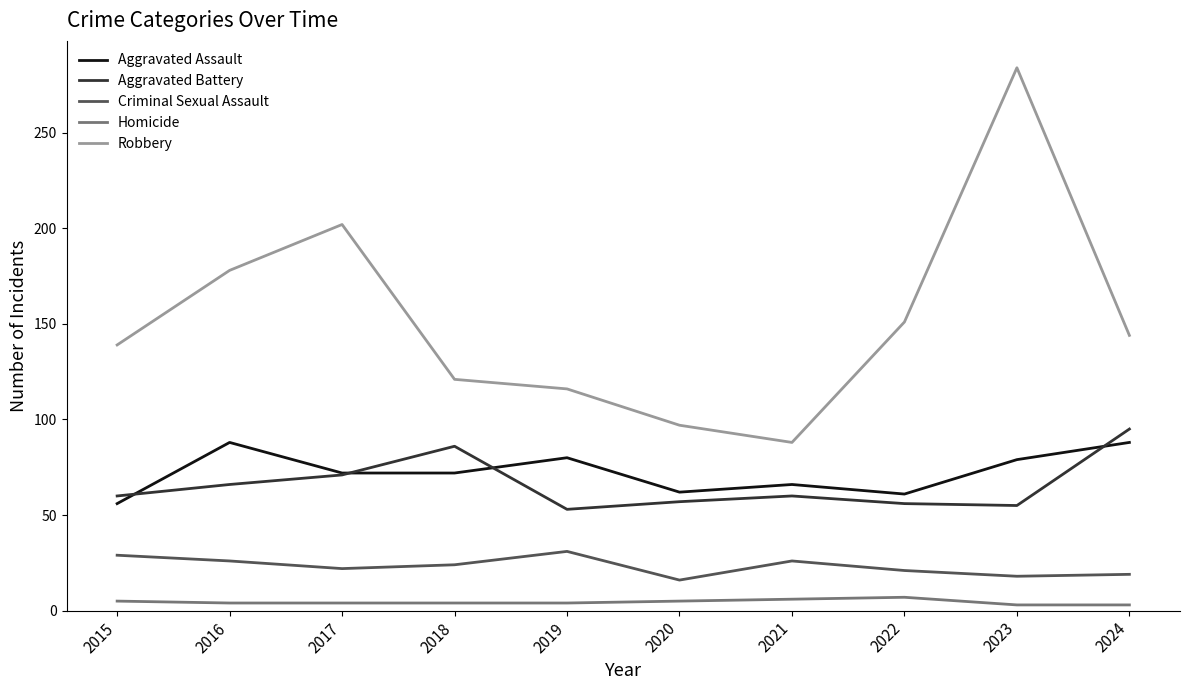

What is the sum of the Homicide values at 2022 and 2021?

13